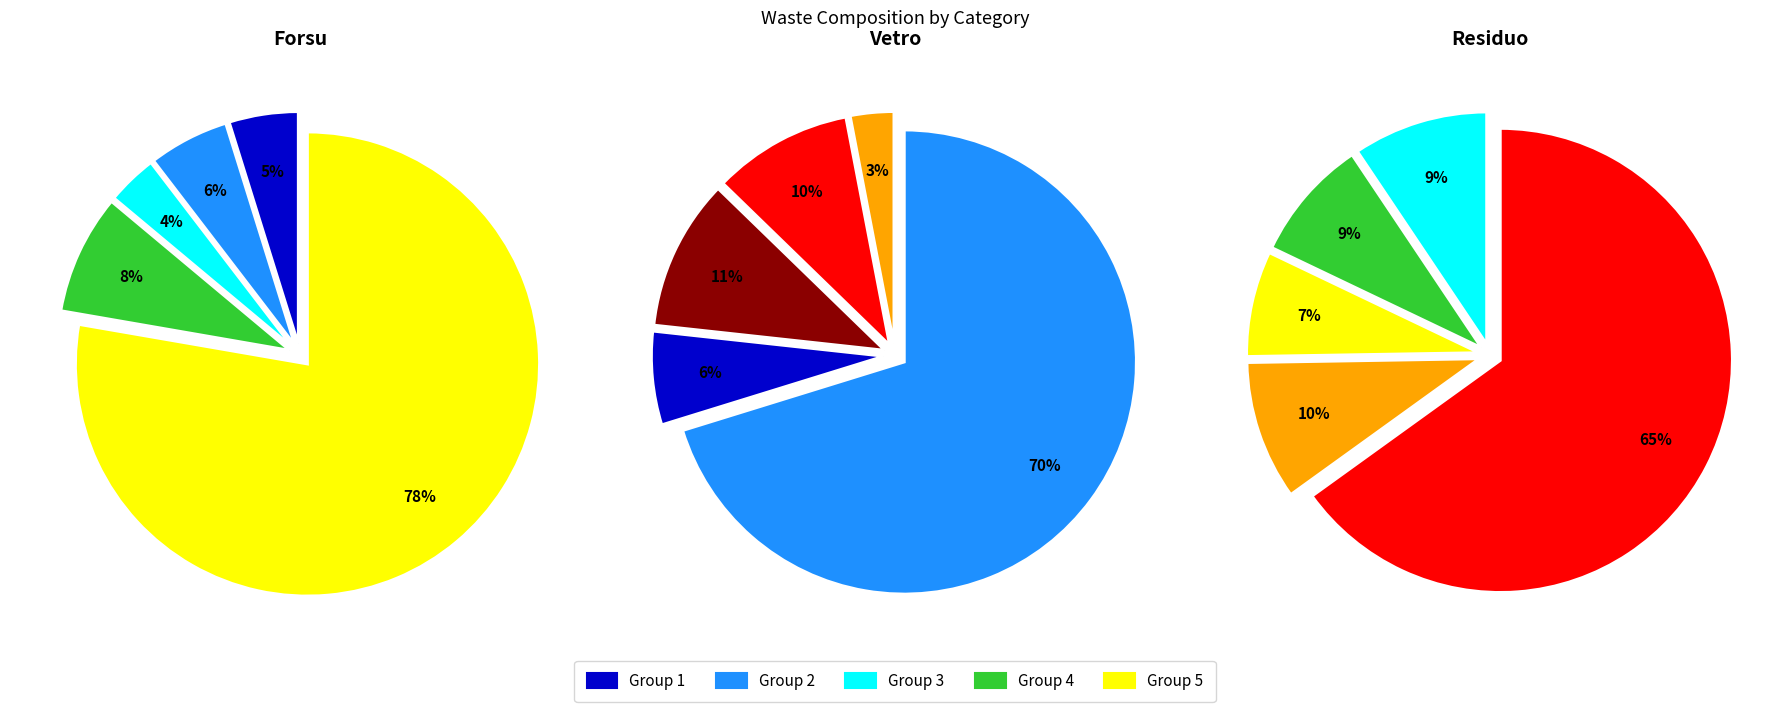

At 1, list the series in order from largest to smallest.

Residuo, Forsu, Vetro